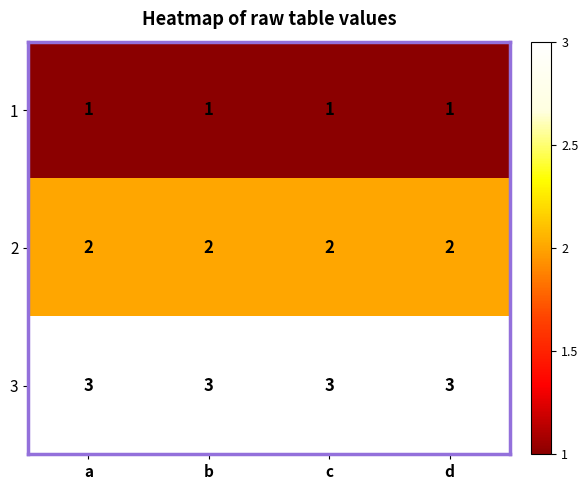

Which series has the largest total across all categories?

3